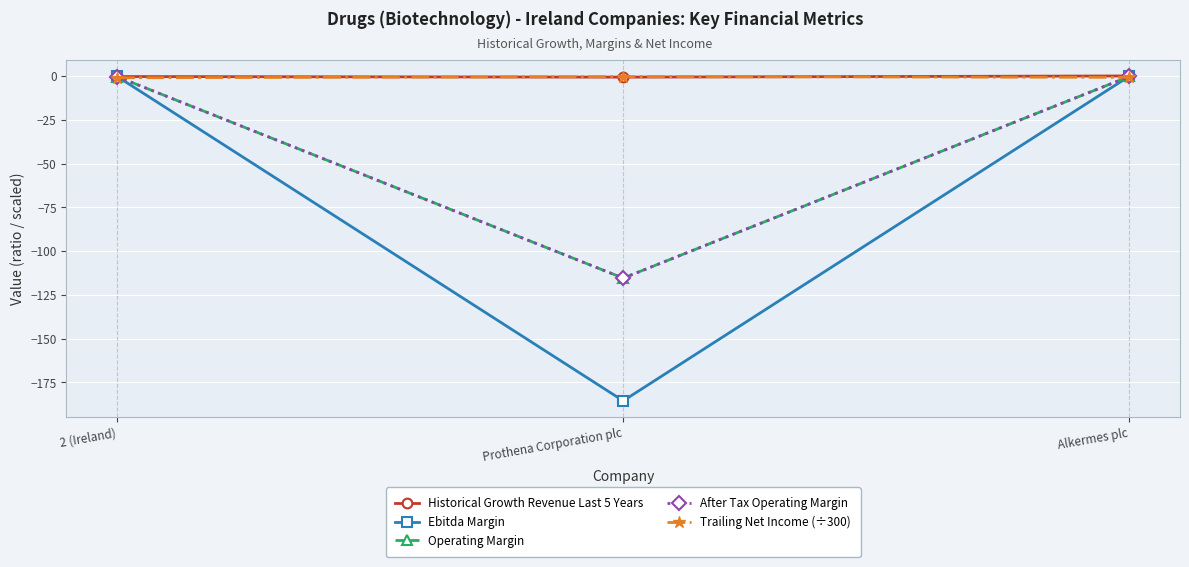

Which series has the largest total across all categories?

Historical Growth Revenue Last 5 Years